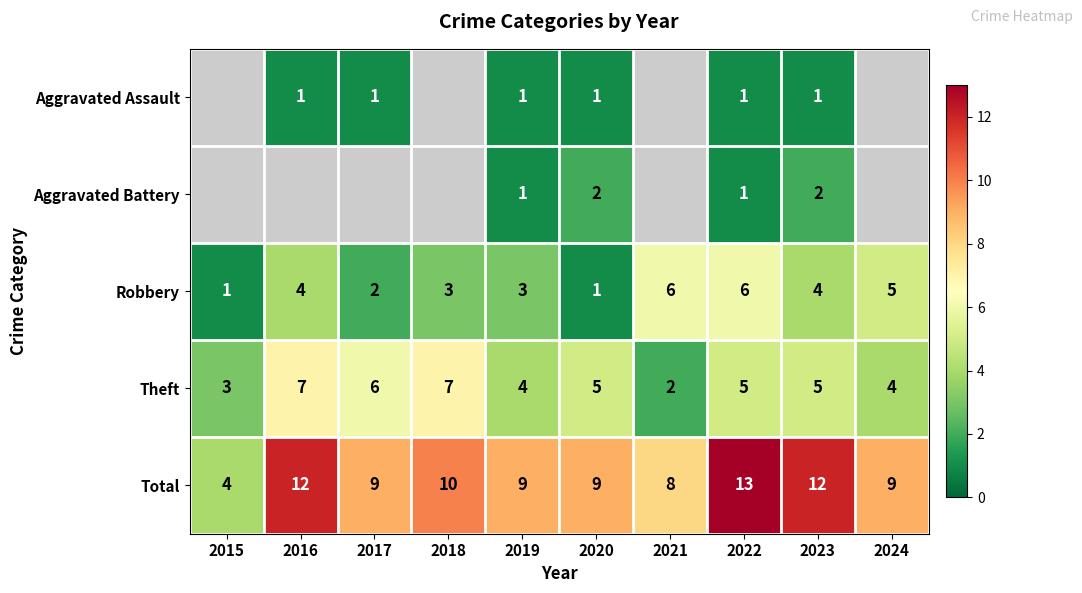

Where does the Total series first go above 9?

2016